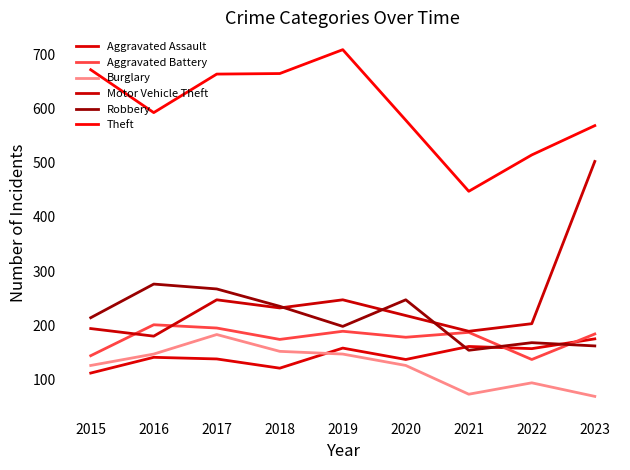

Is this an area chart (filled region under the line)?

No